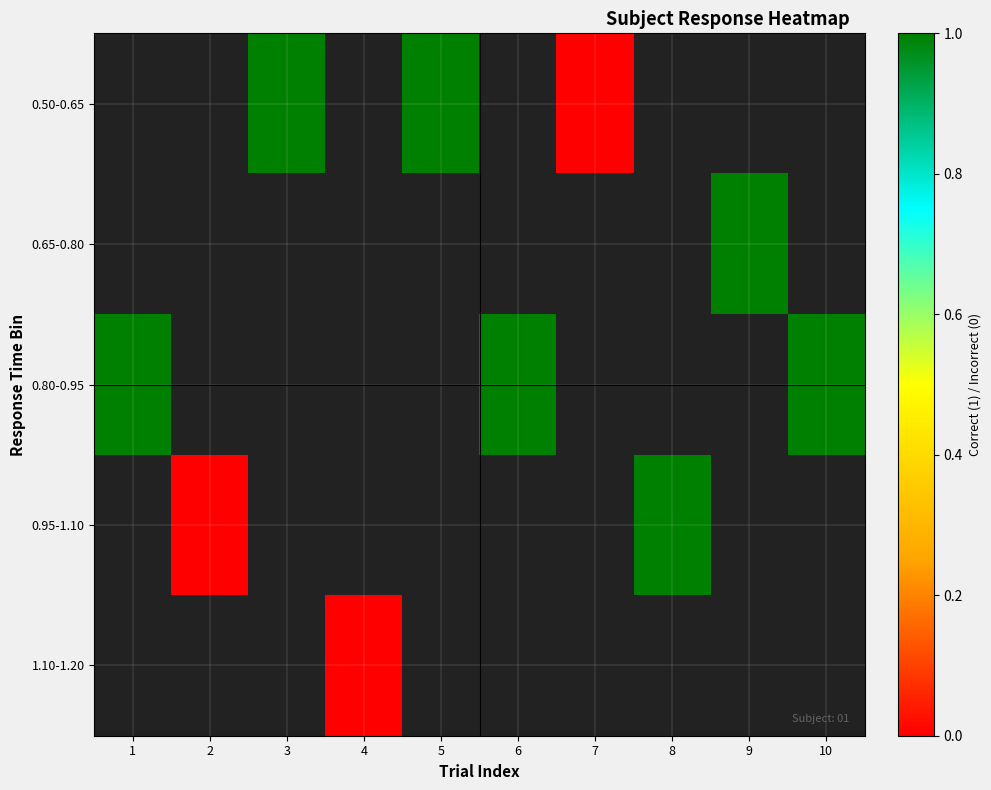

At which category does the chart reach its peak across all series?

3